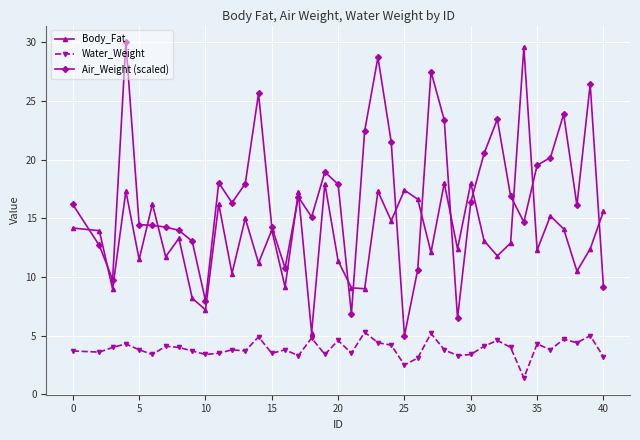

True or false: Body_Fat has more than 0 interior local peaks.

True